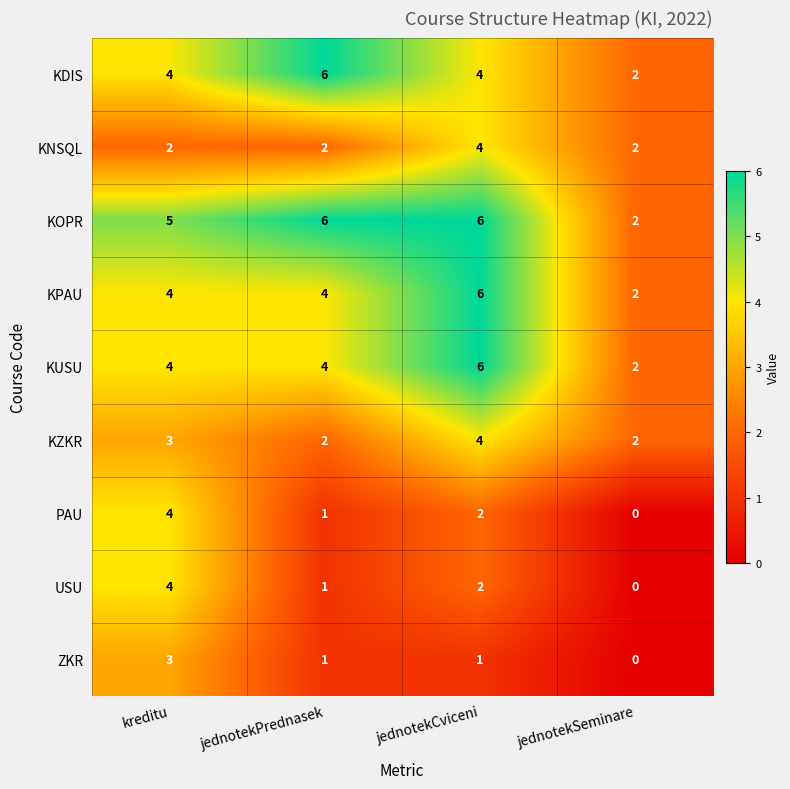

What is the greatest value displayed?

6